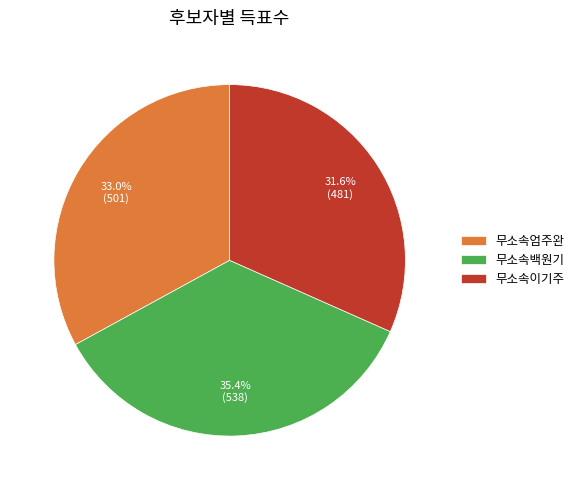

Does any single category account for the majority?

No